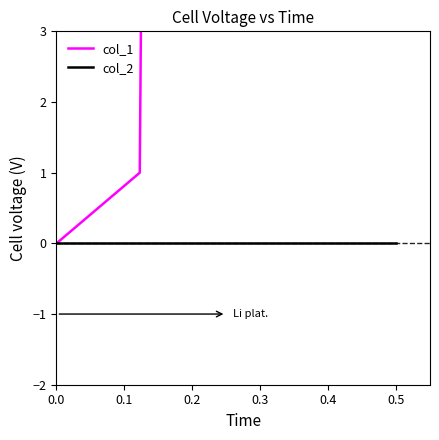

Rank the series at 0.4 from lowest to highest value.

col_2, col_1